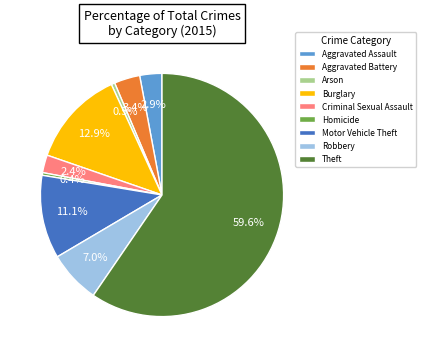

Is there a majority slice in this chart?

Yes